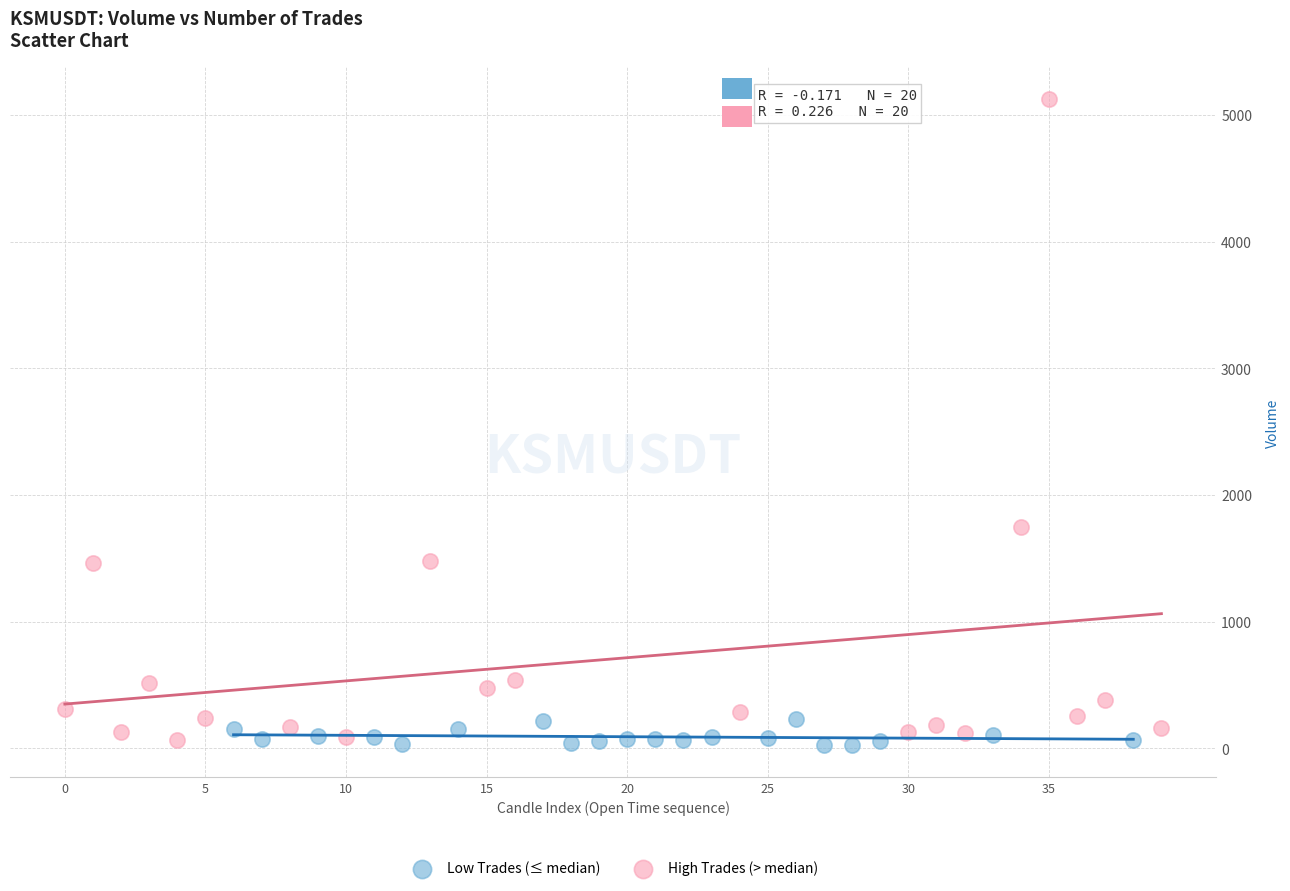

Which series reaches the maximum Y coordinate?

High Trades (> median)